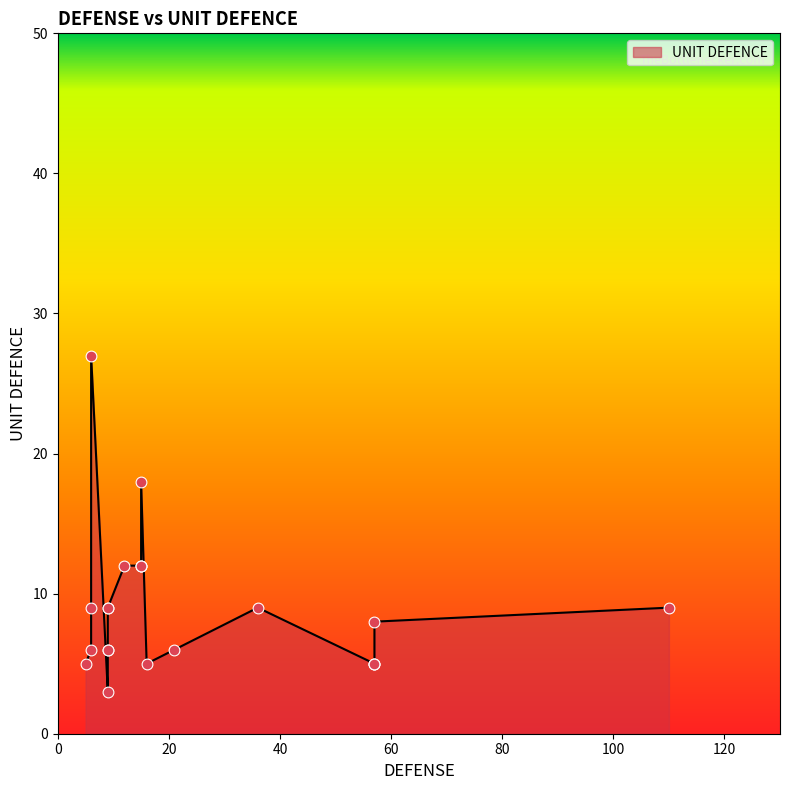

Approximately how many times larger is the value at 6 compared to 57?

1.8